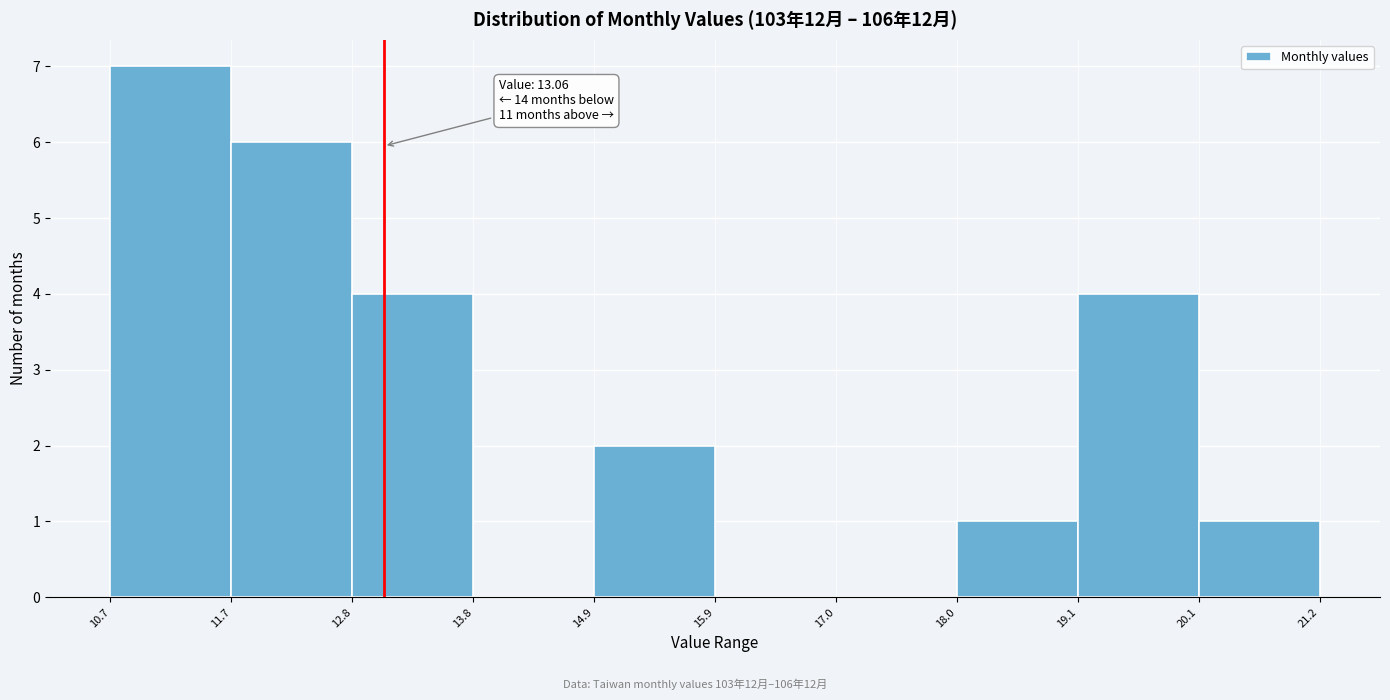

Which range on the x-axis has the tallest bar?

10.7 to 11.7